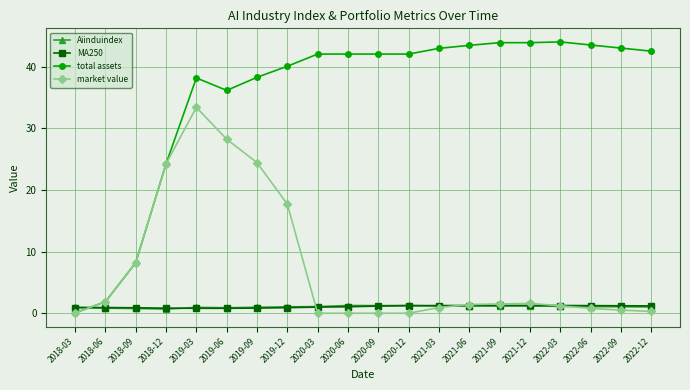

What is the maximum value for MA250?

1.3